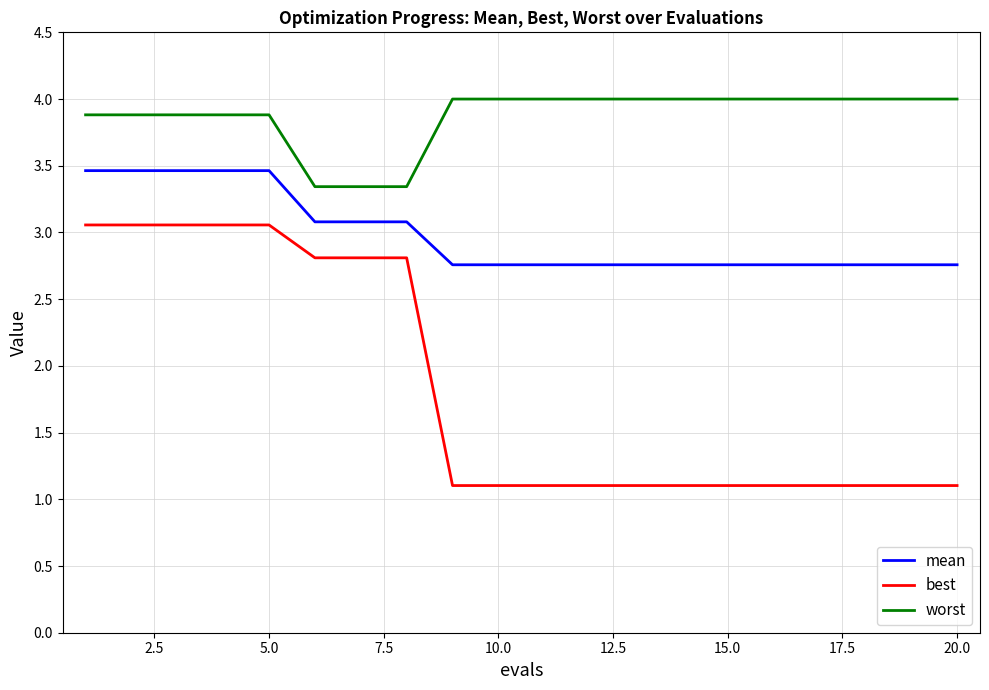

What is the minimum value shown in the chart?

1.1